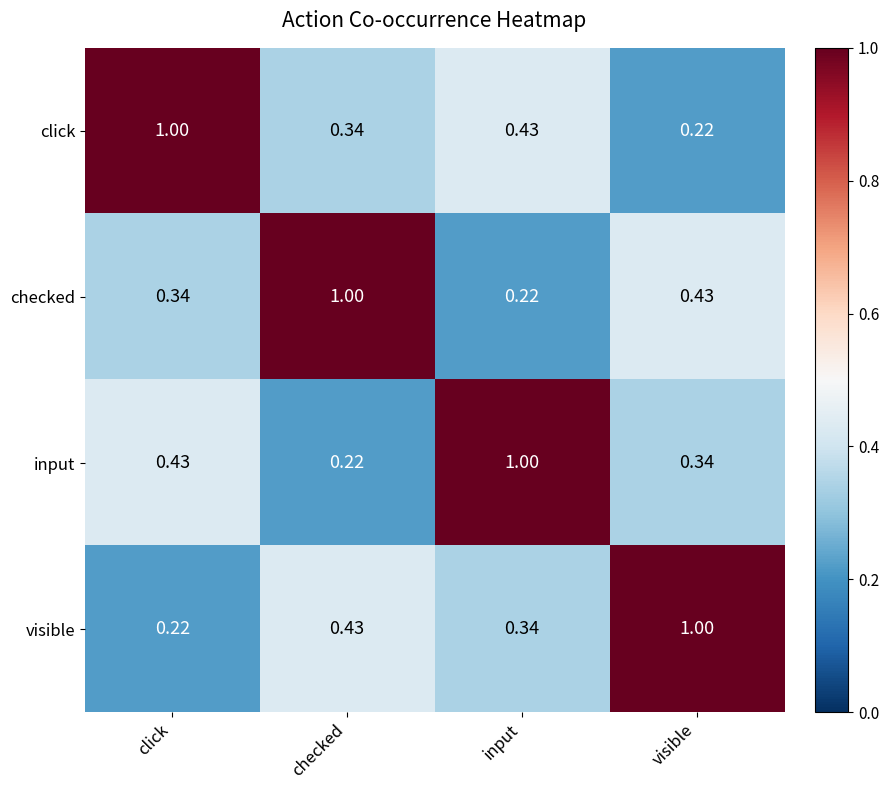

What is the total value across all series at input?

2.0